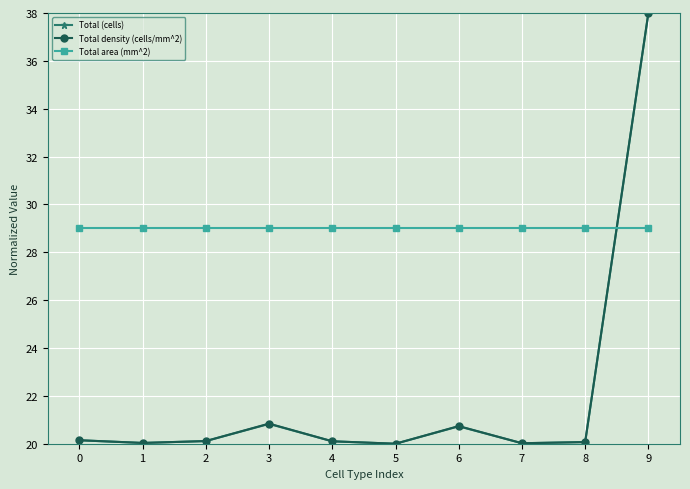

What is the difference between the highest and lowest values at 7?

9.0